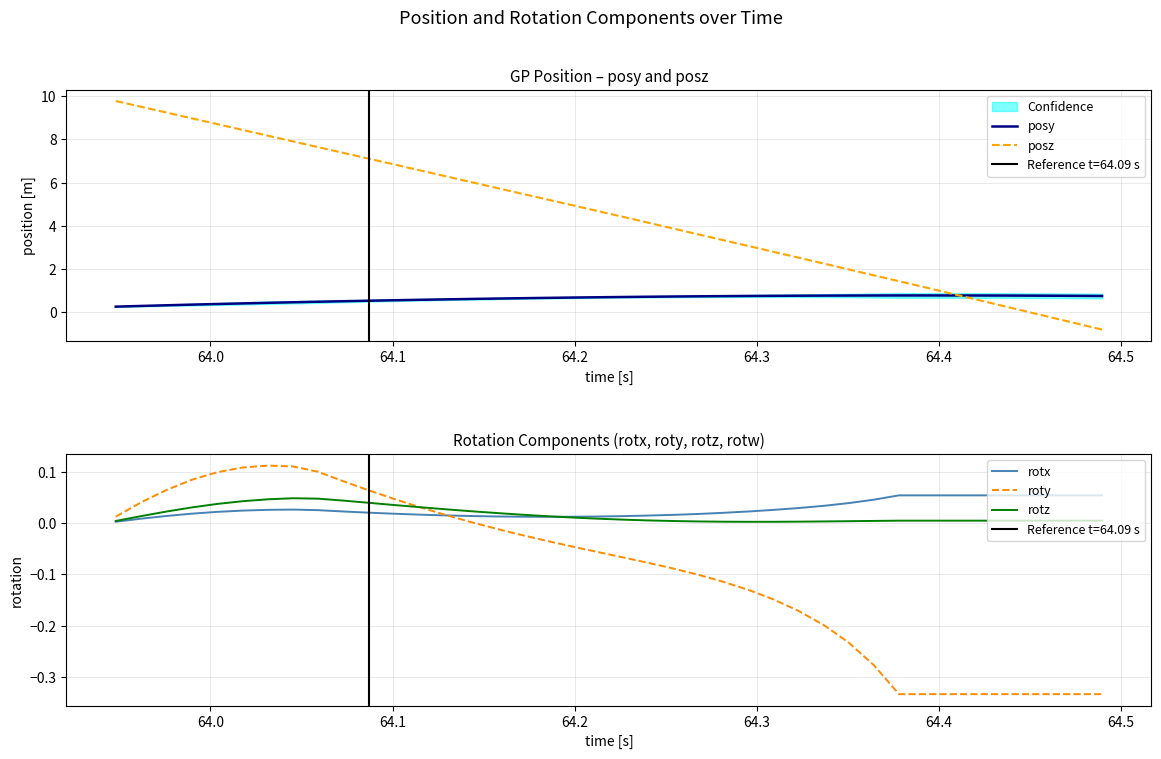

What is the value of the posy point at the 17th from the left?

0.7